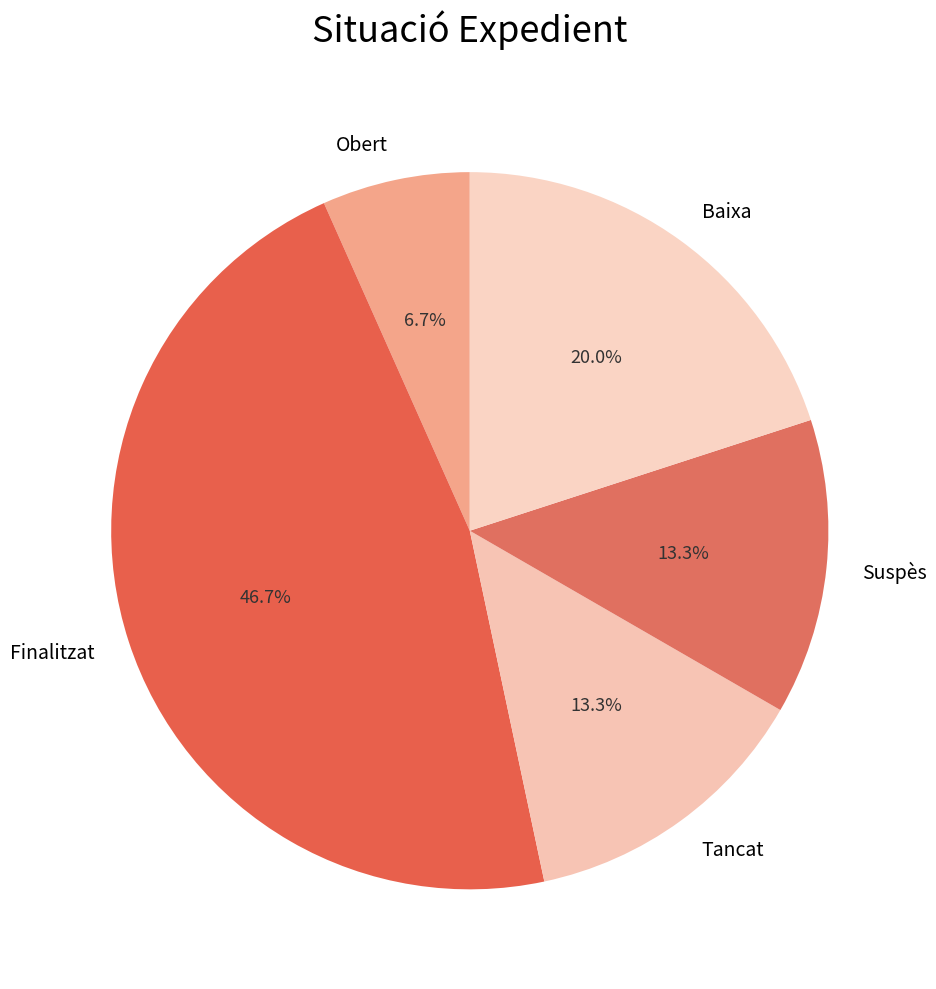

True or false: Suspès accounts for 22% of the total.

False